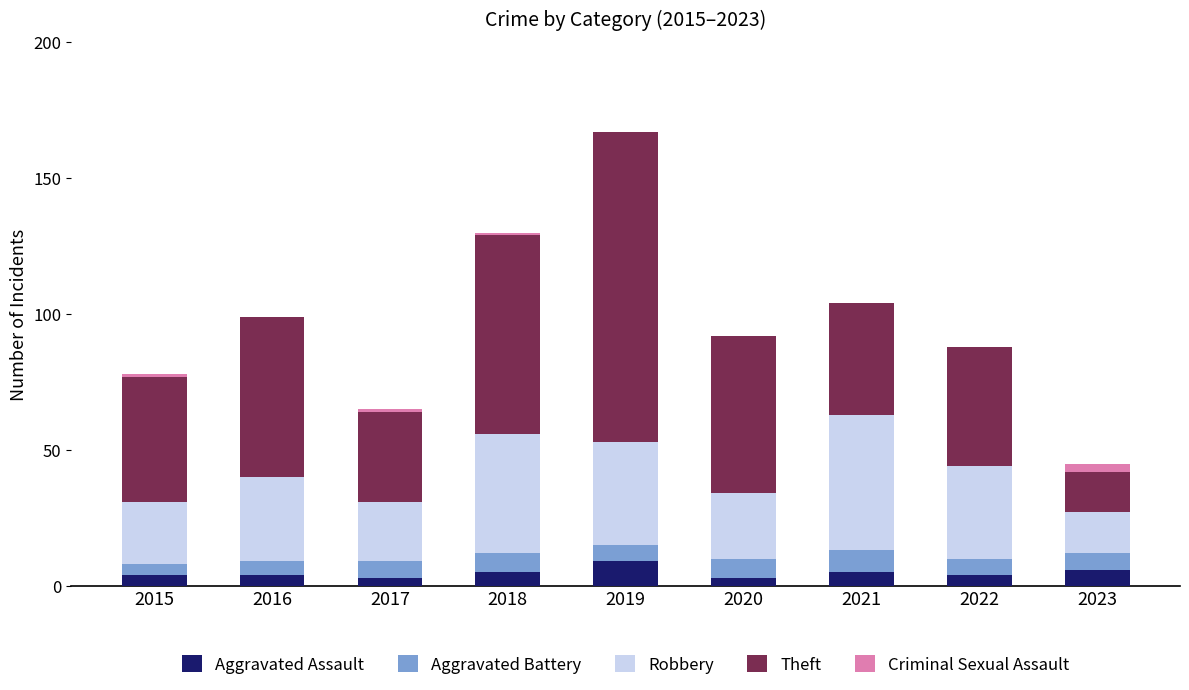

Are the bars grouped side by side (vs. stacked)?

No